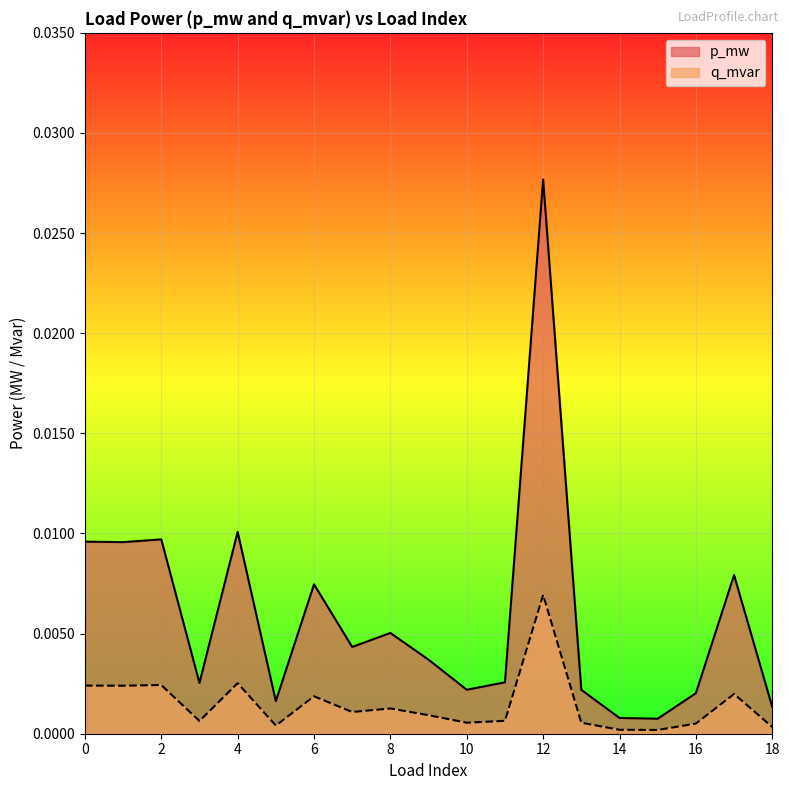

What are all the series names shown in the legend?

p_mw, q_mvar